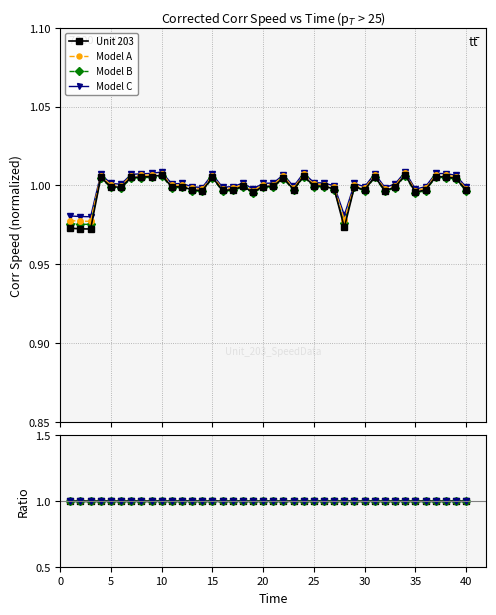

How many interior local peaks does the Unit 203 series have?

11